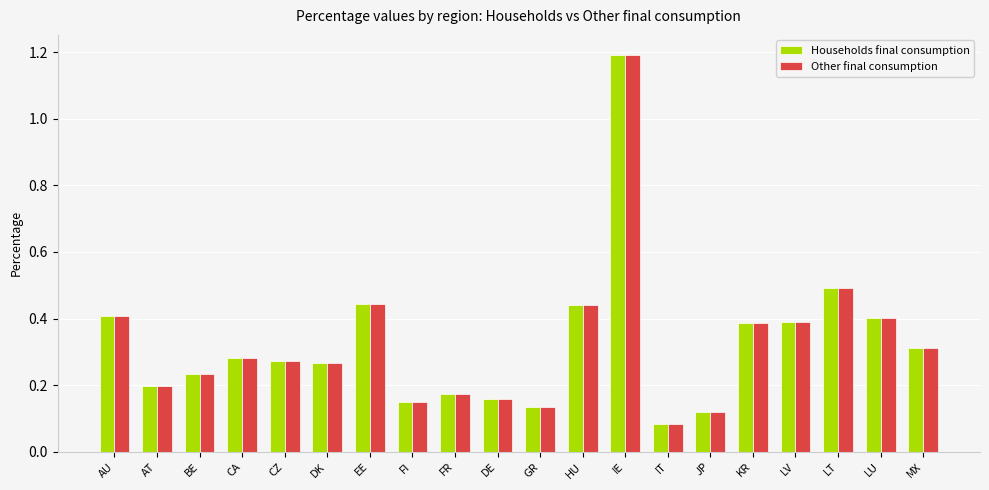

What is the difference between the maximum and minimum values in the Other final consumption series?

1.1